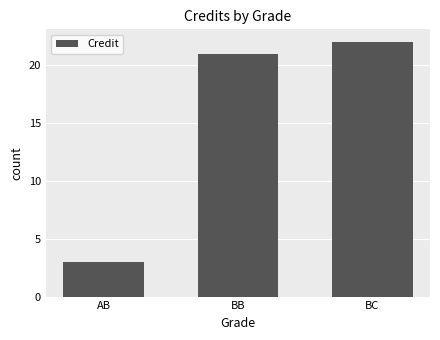

Is it true that the value at BB is 31?

False